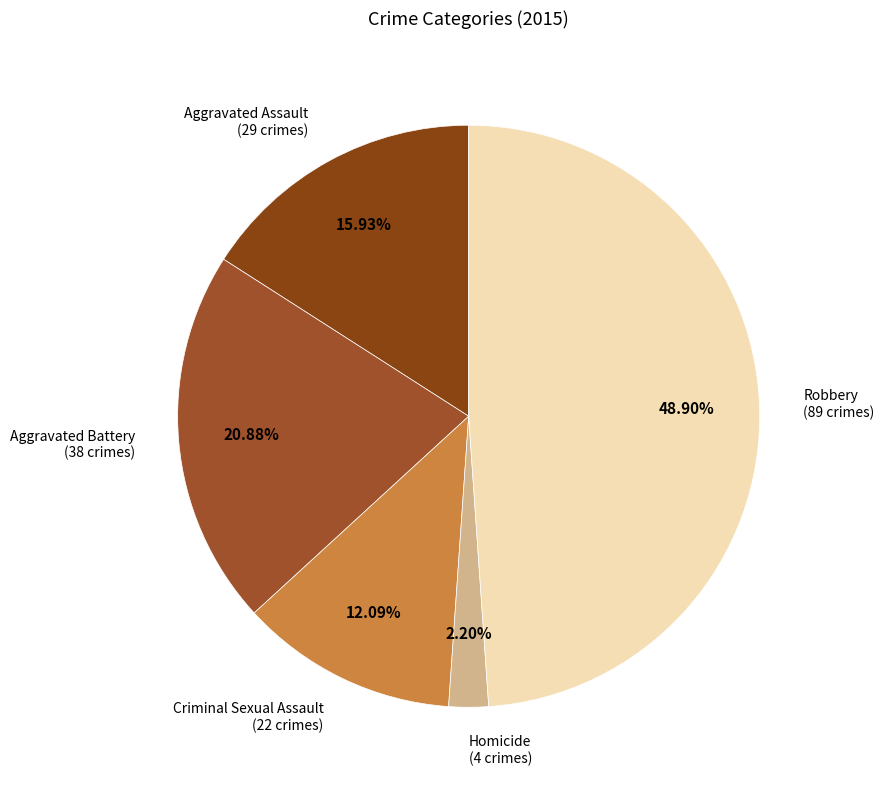

How many slices are in this pie chart?

5